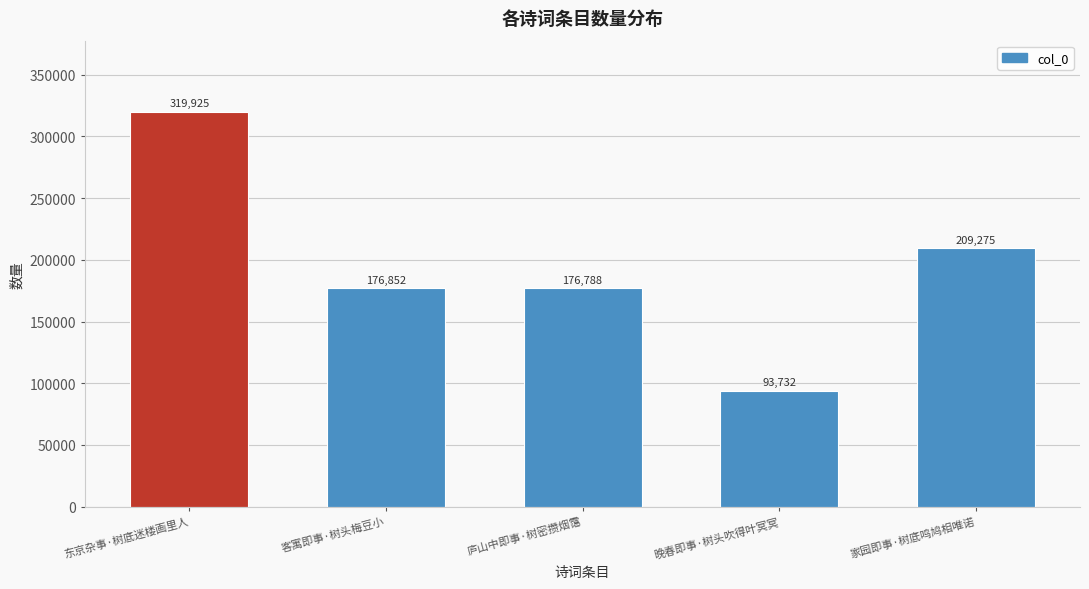

What position from the left is 家园即事·树底鸣鸠相唯诺?

5